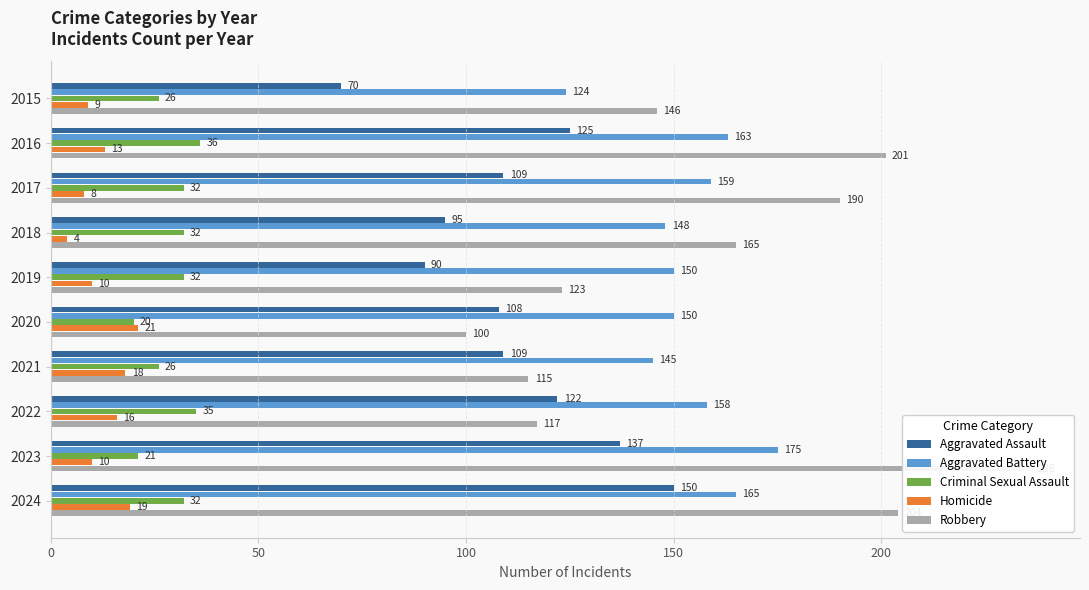

The value of Homicide at 2024 is 19. True or false?

True